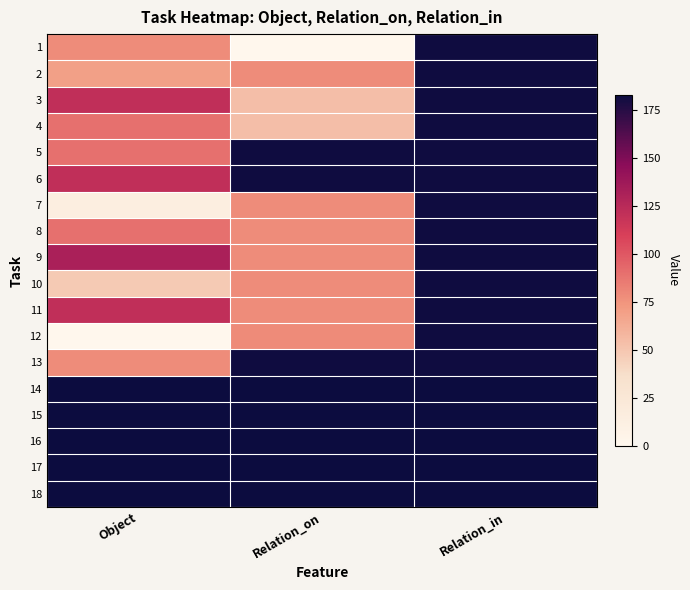

At which category is the sum across all series the highest?

Relation_in